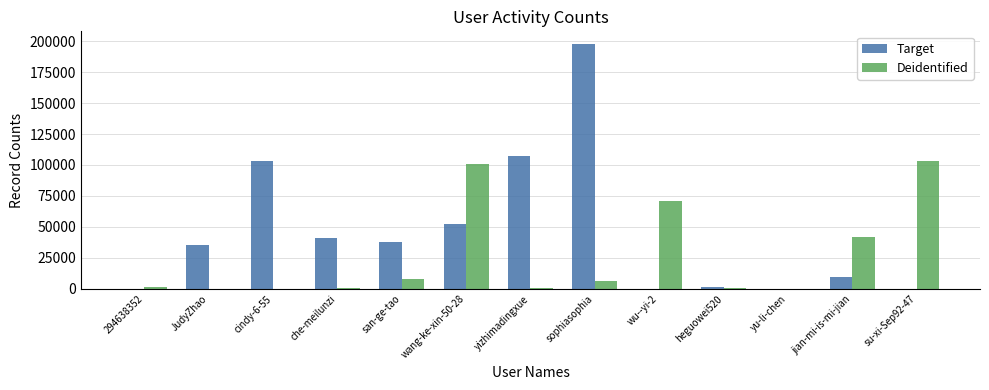

Which series has the largest total across all categories?

Target